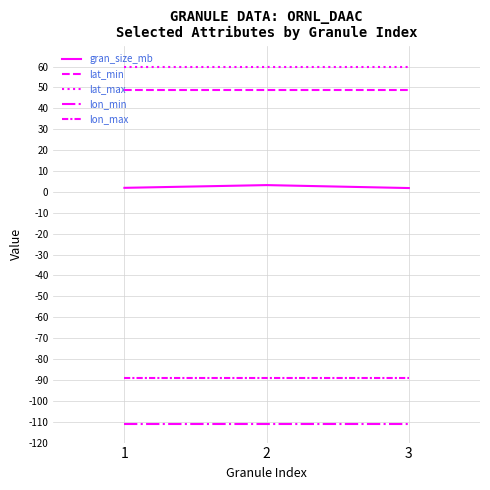

How many lines are shown in the chart?

5